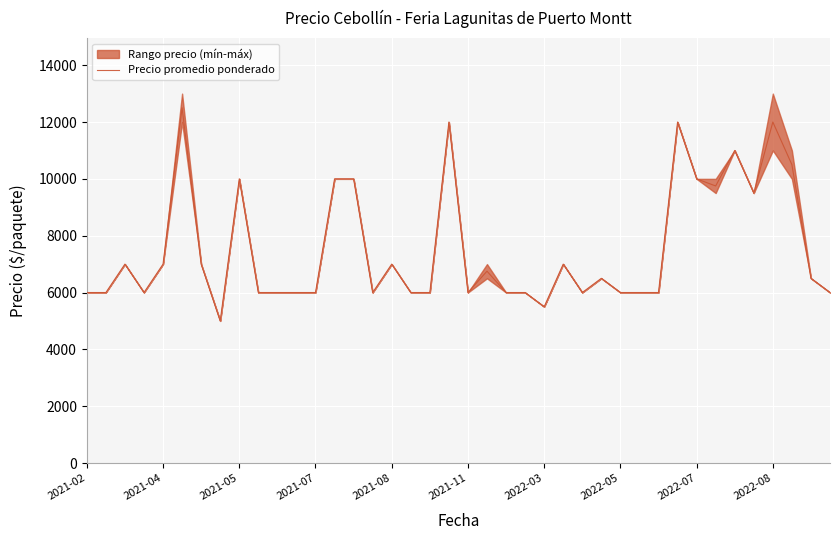

Between 2021-05 and 28, which is larger?

2021-05